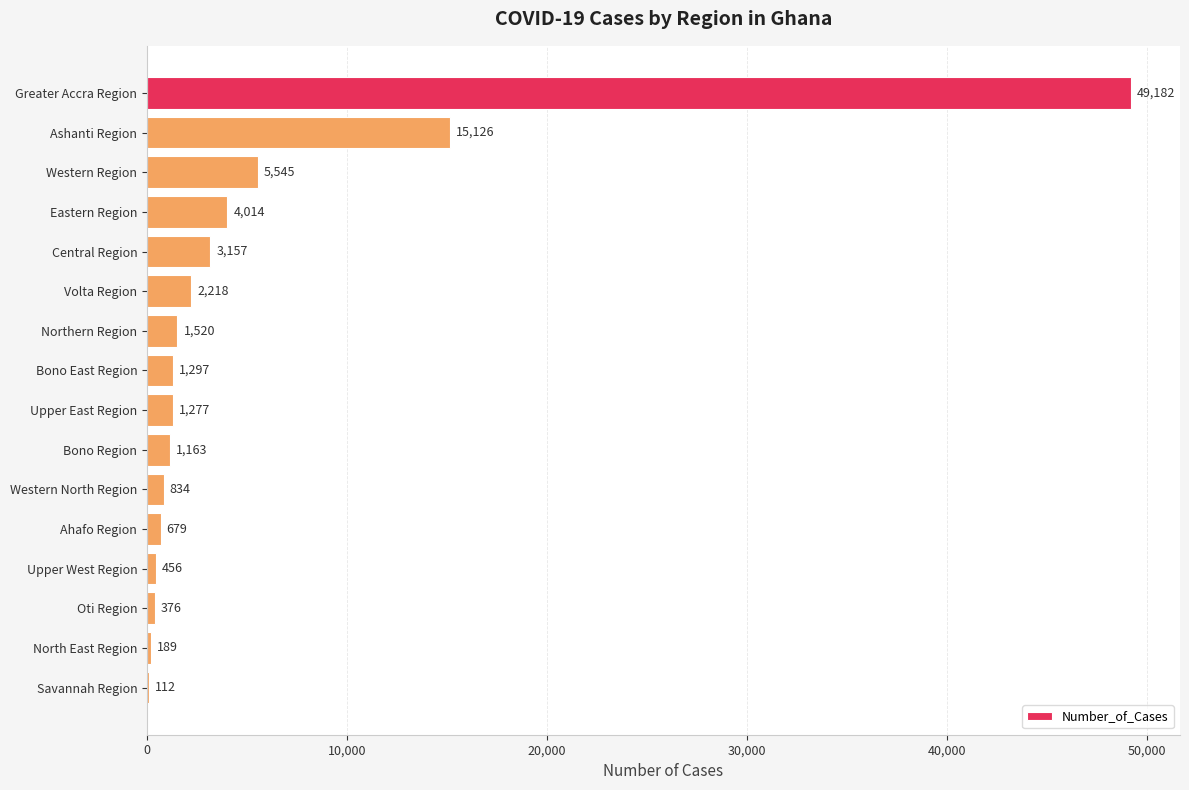

Reading top to bottom, extract all data points from this chart.

Greater Accra Region=49182	Ashanti Region=15126	Western Region=5545	Eastern Region=4014	Central Region=3157	Volta Region=2218	Northern Region=1520	Bono East Region=1297	Upper East Region=1277	Bono Region=1163	Western North Region=834	Ahafo Region=679	Upper West Region=456	Oti Region=376	North East Region=189	Savannah Region=112